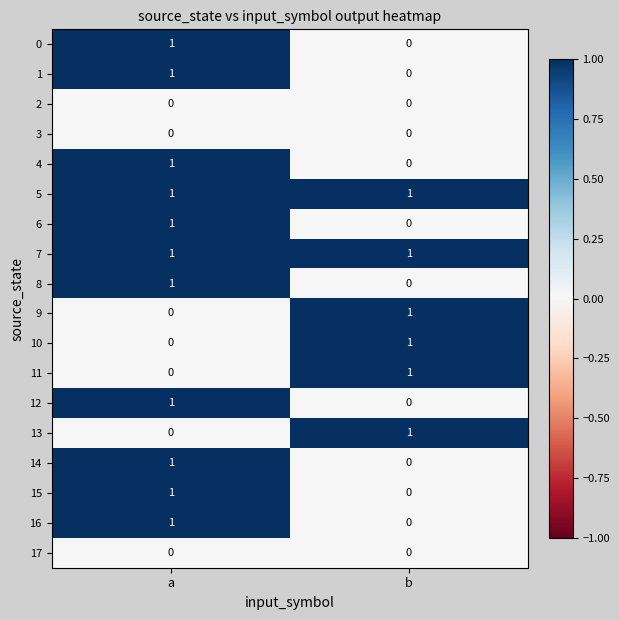

Count the number of data series in this chart.

18